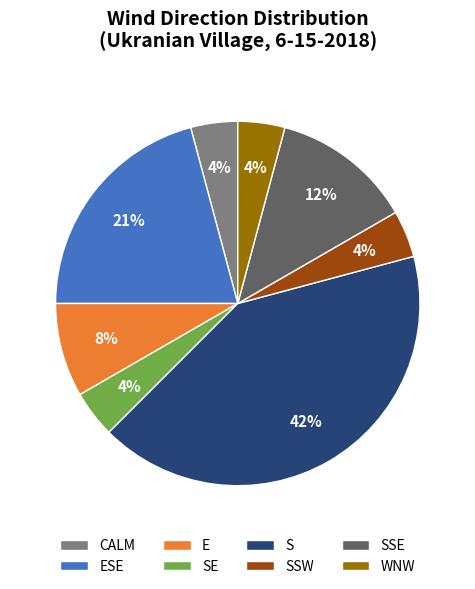

Count the number of slices in the pie.

8